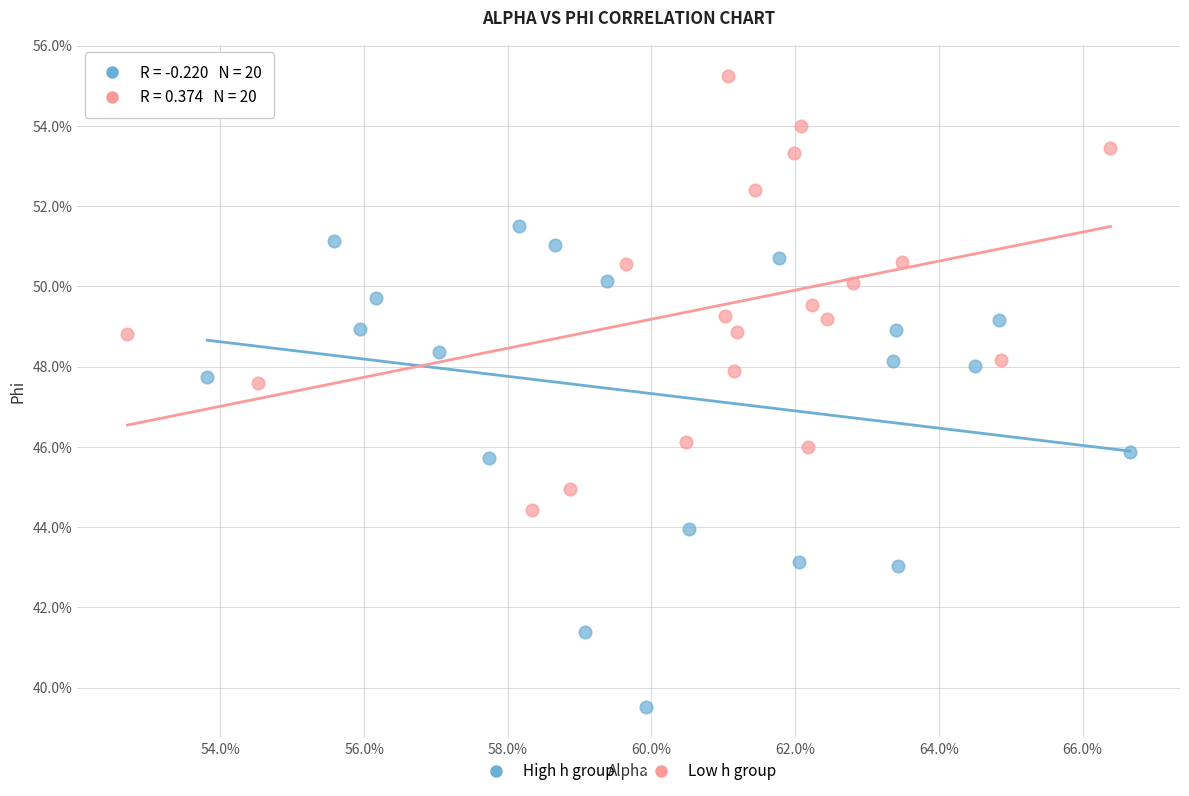

What are all the series names shown in the legend?

High h group, Low h group